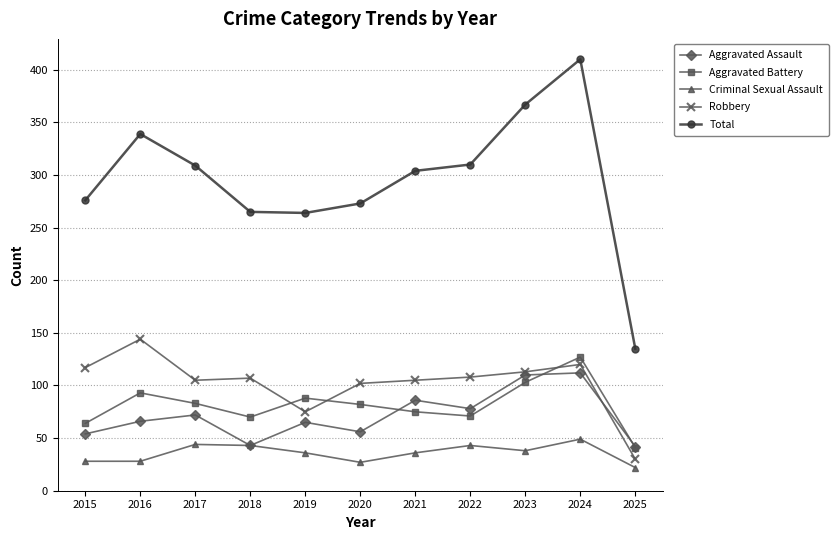

Which series has the widest spread of values?

Total